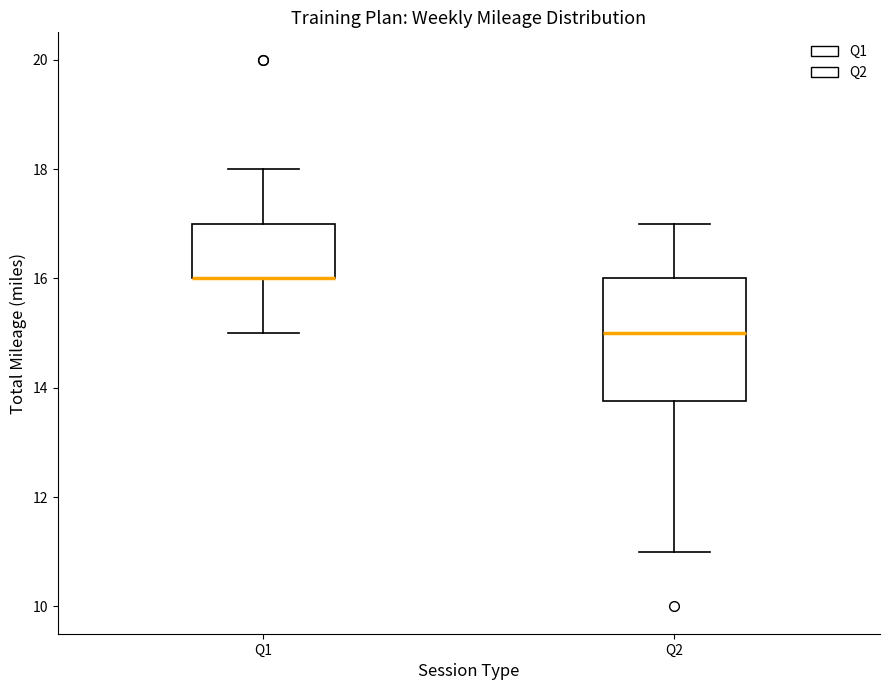

Where is the upper edge of the box for Q2 on the y-axis? The values are not printed on the chart, so give them approximately, as read against the axis.

16.0